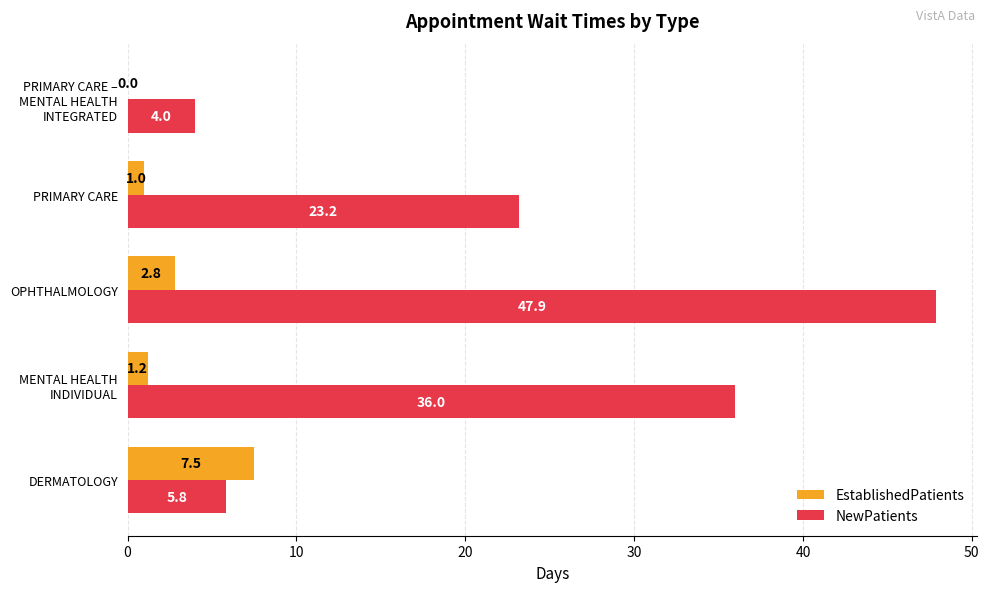

What is the sum of all NewPatients values?

116.9